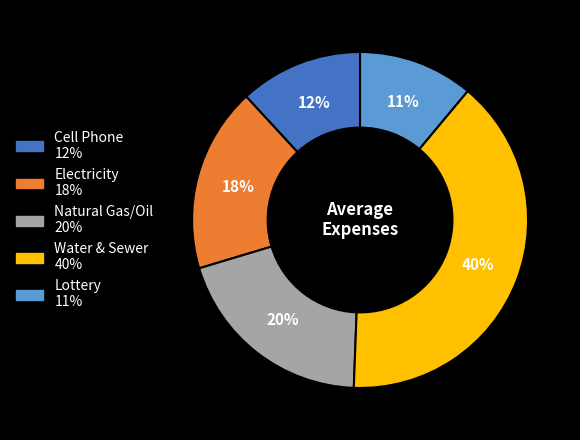

How many segments does this pie chart have?

5